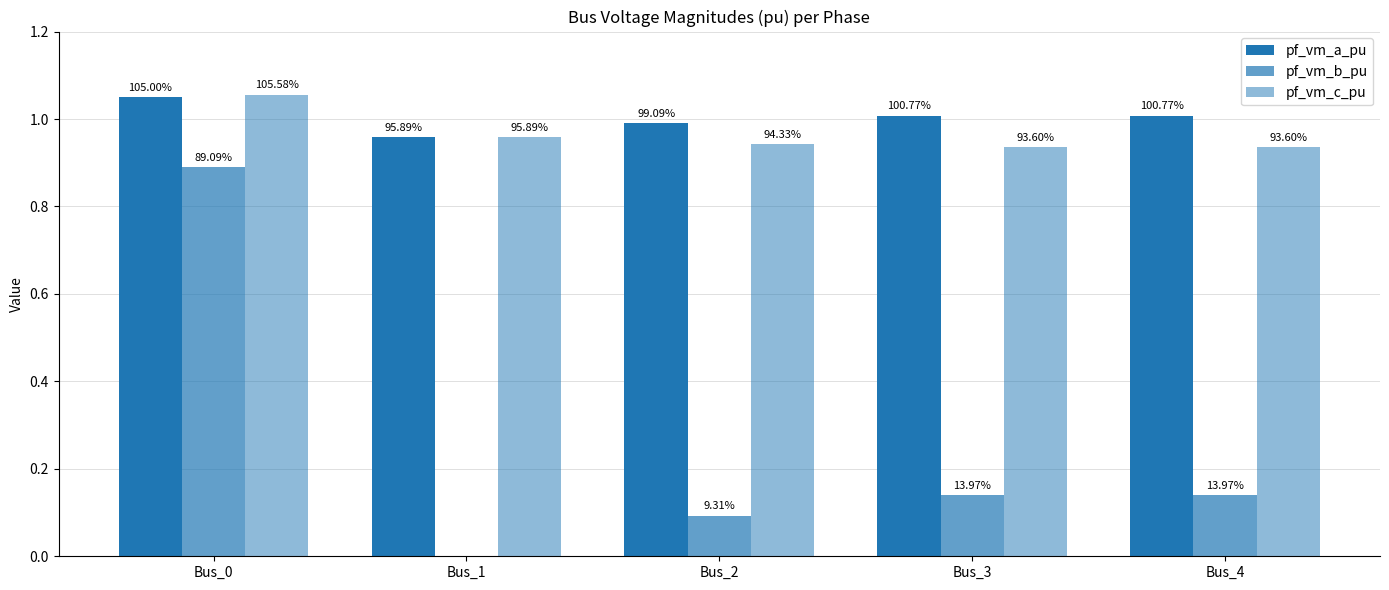

True or false: pf_vm_c_pu has a value of 1.4 at Bus_0.

False